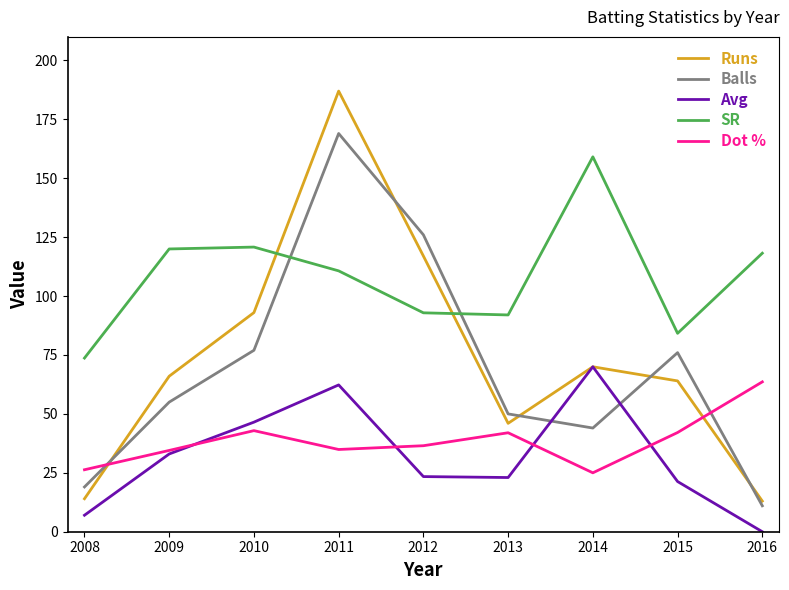

At which category is the sum across all series the highest?

2011